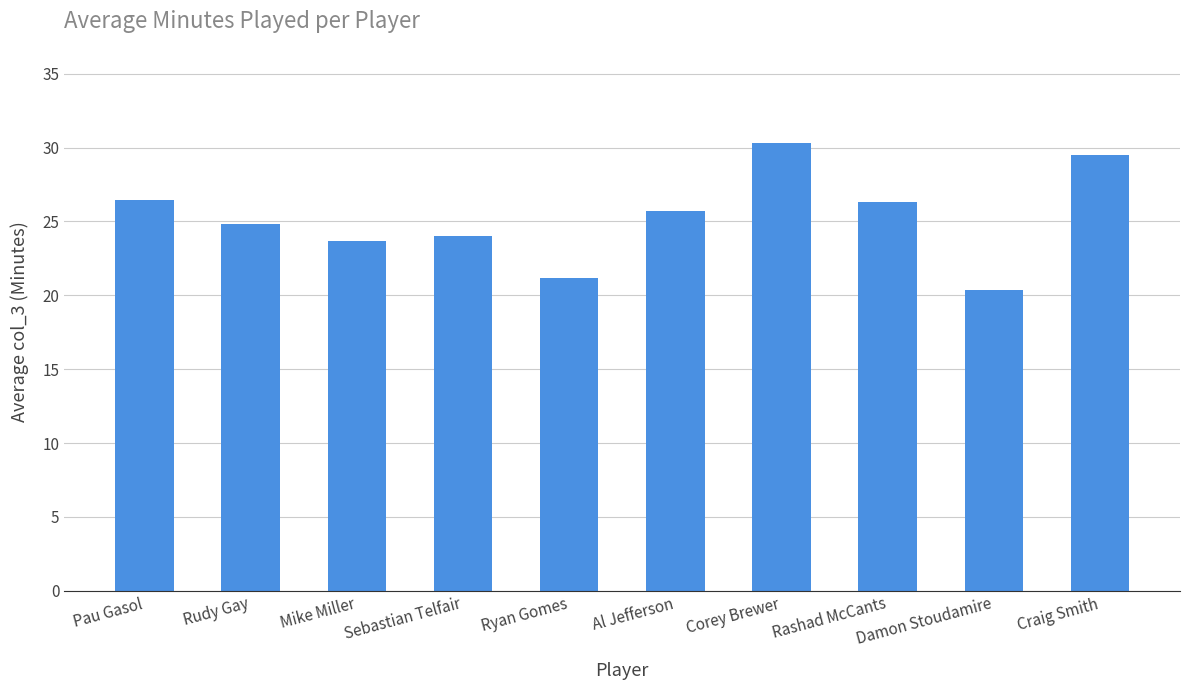

At which label is the value closest to 25?

Rudy Gay